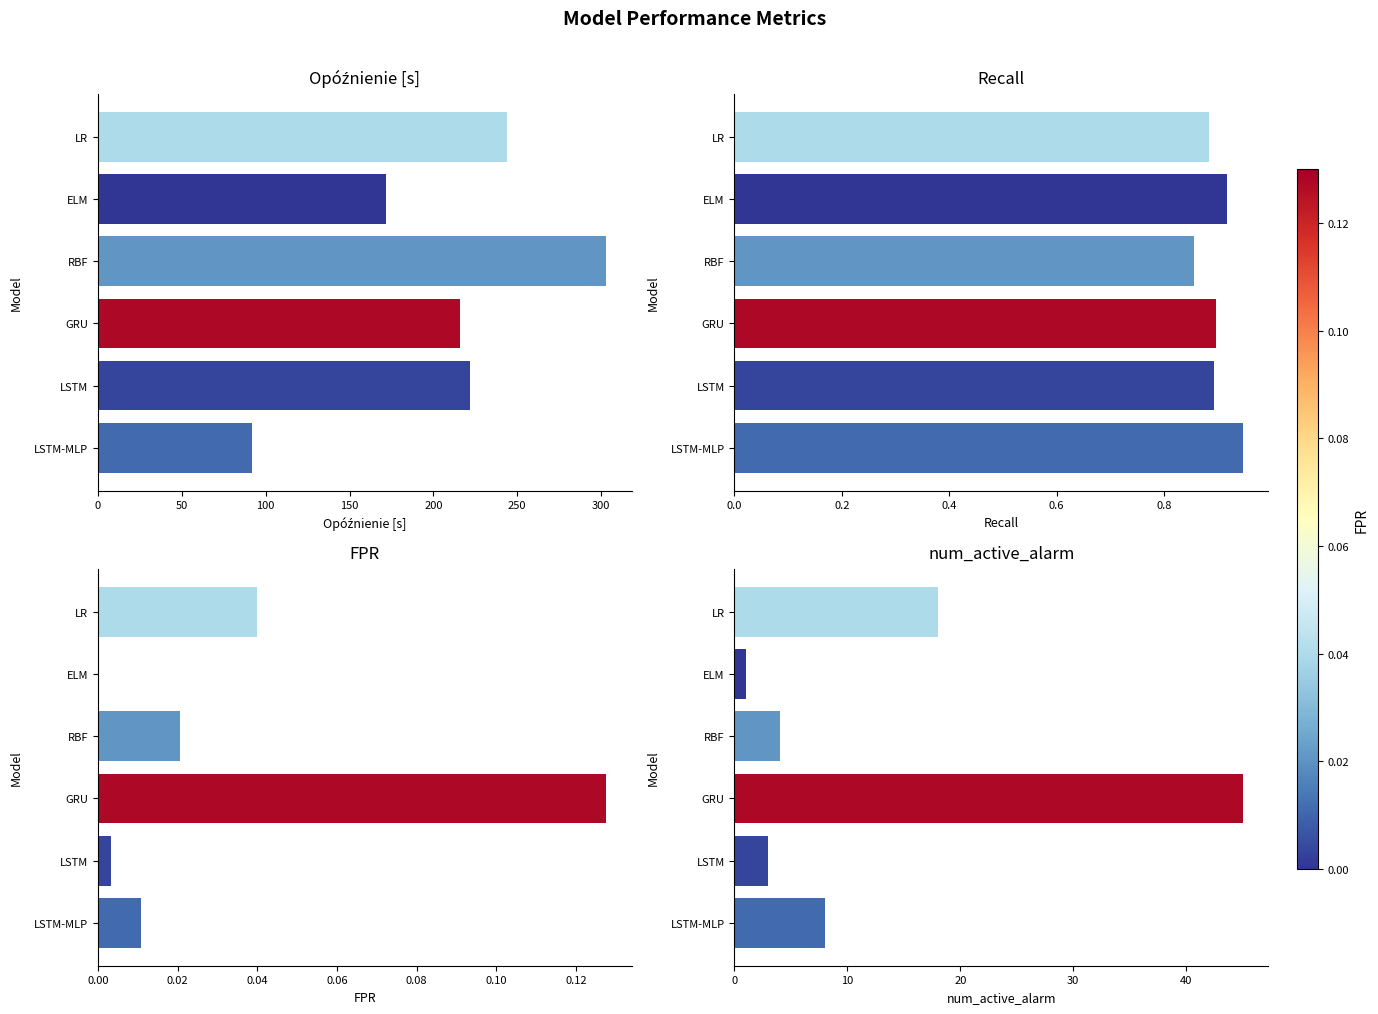

Reading right to left, what are all the values shown in this chart?

Opóźnienie [s]: 92.0	222.0	216.0	303.0	172.0	244.0
Recall: 0.9	0.9	0.9	0.9	0.9	0.9
FPR: 0.0	0.0	0.1	0.0	0.0	0.0
num_active_alarm: 8.0	3.0	45.0	4.0	1.0	18.0